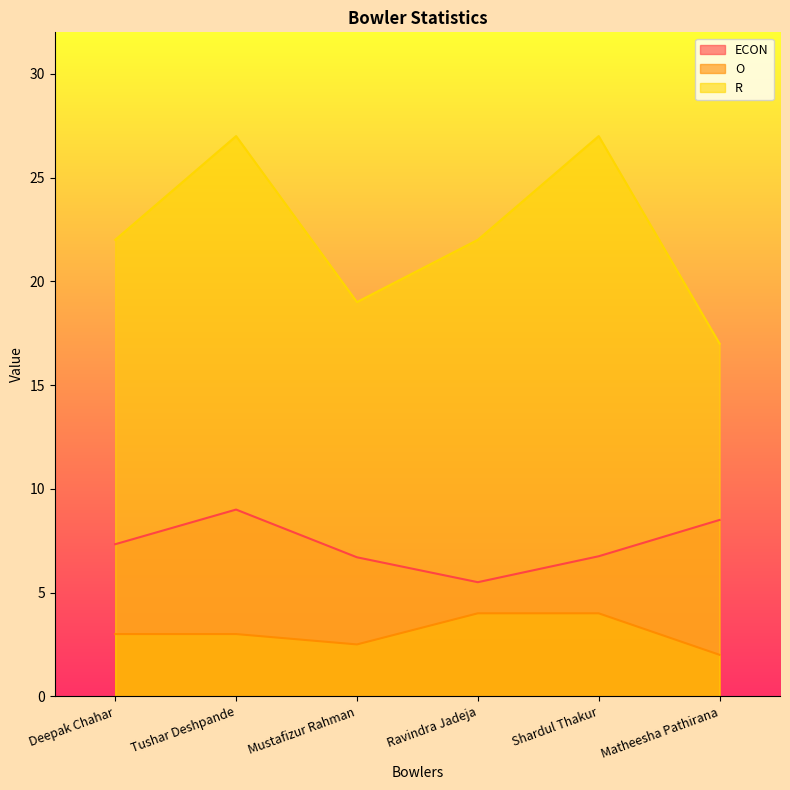

List the series in order of their peak value, highest first.

R, ECON, O